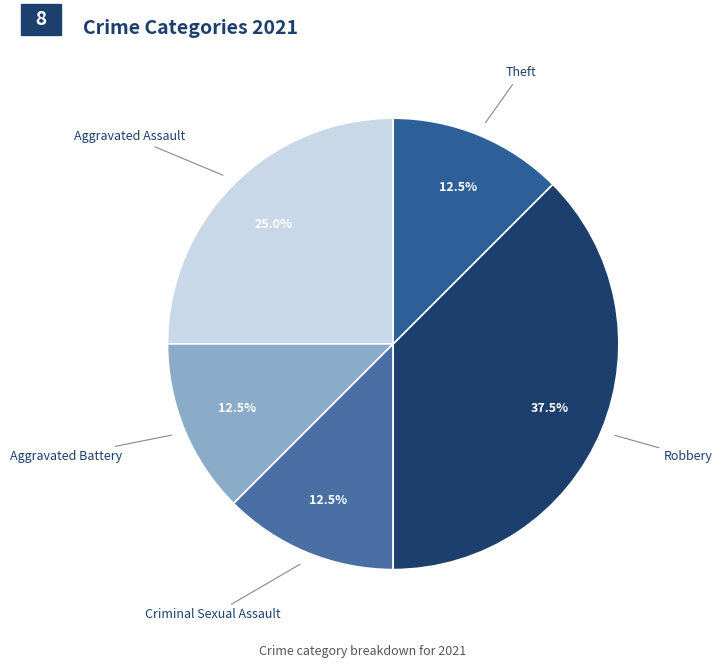

How much of the chart is everything except Criminal Sexual Assault?

87.5%